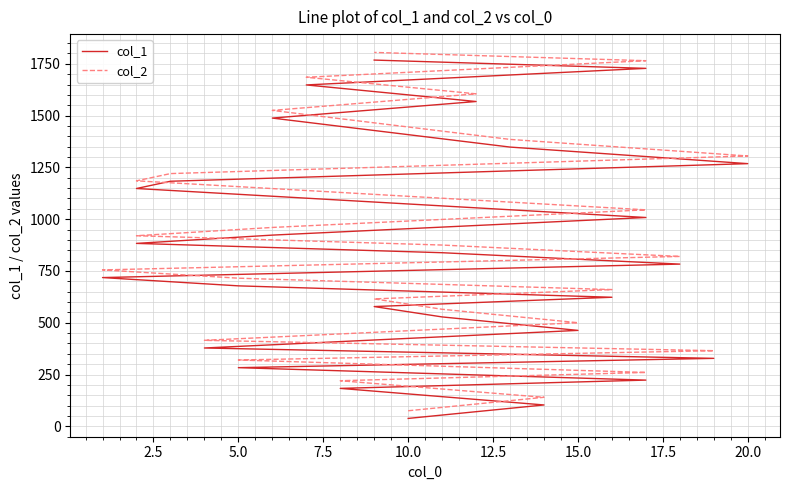

True or false: col_2 has more than 2 points higher than both neighbors.

False